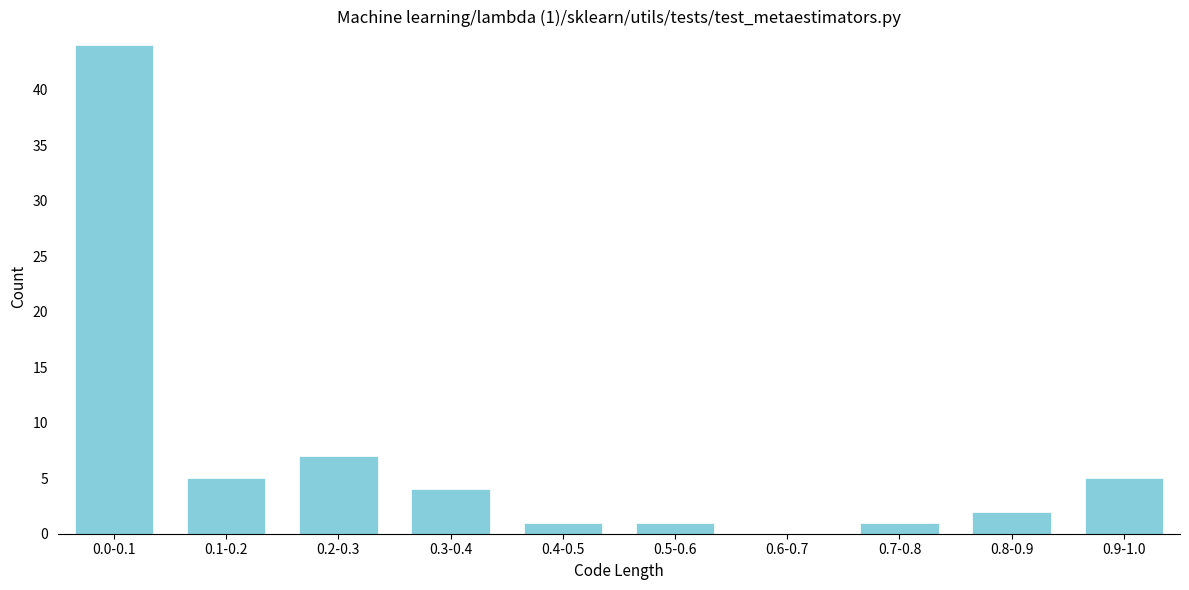

Reading left to right, list all the values displayed in this chart.

0.0-0.1=44	0.1-0.2=5	0.2-0.3=7	0.3-0.4=4	0.4-0.5=1	0.5-0.6=1	0.6-0.7=0	0.7-0.8=1	0.8-0.9=2	0.9-1.0=5